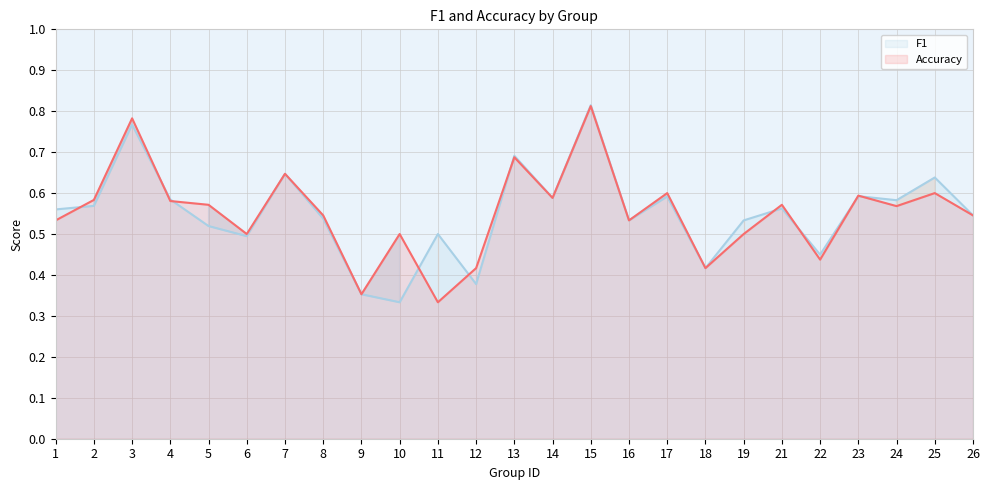

What is the difference between the maximum and minimum values in the f1 line series?

0.5